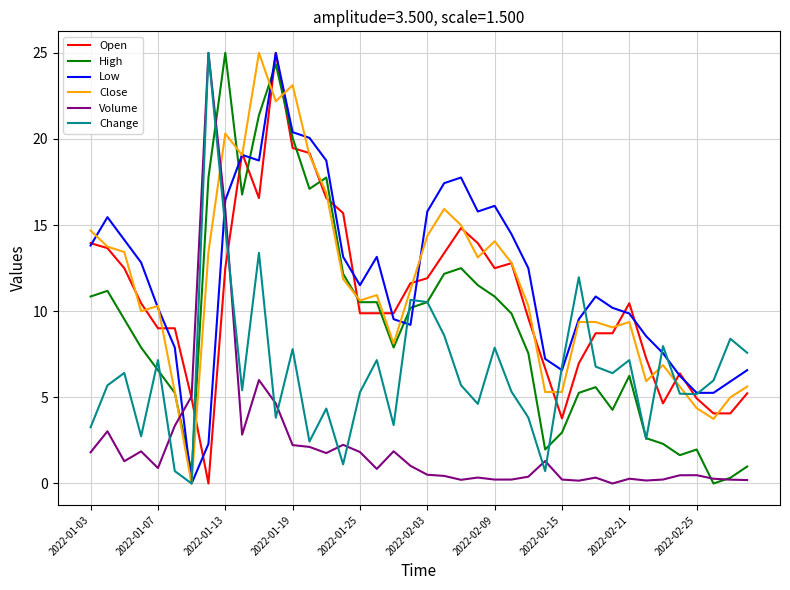

Which series ends up on top after the final intersection of Close and Volume?

Close